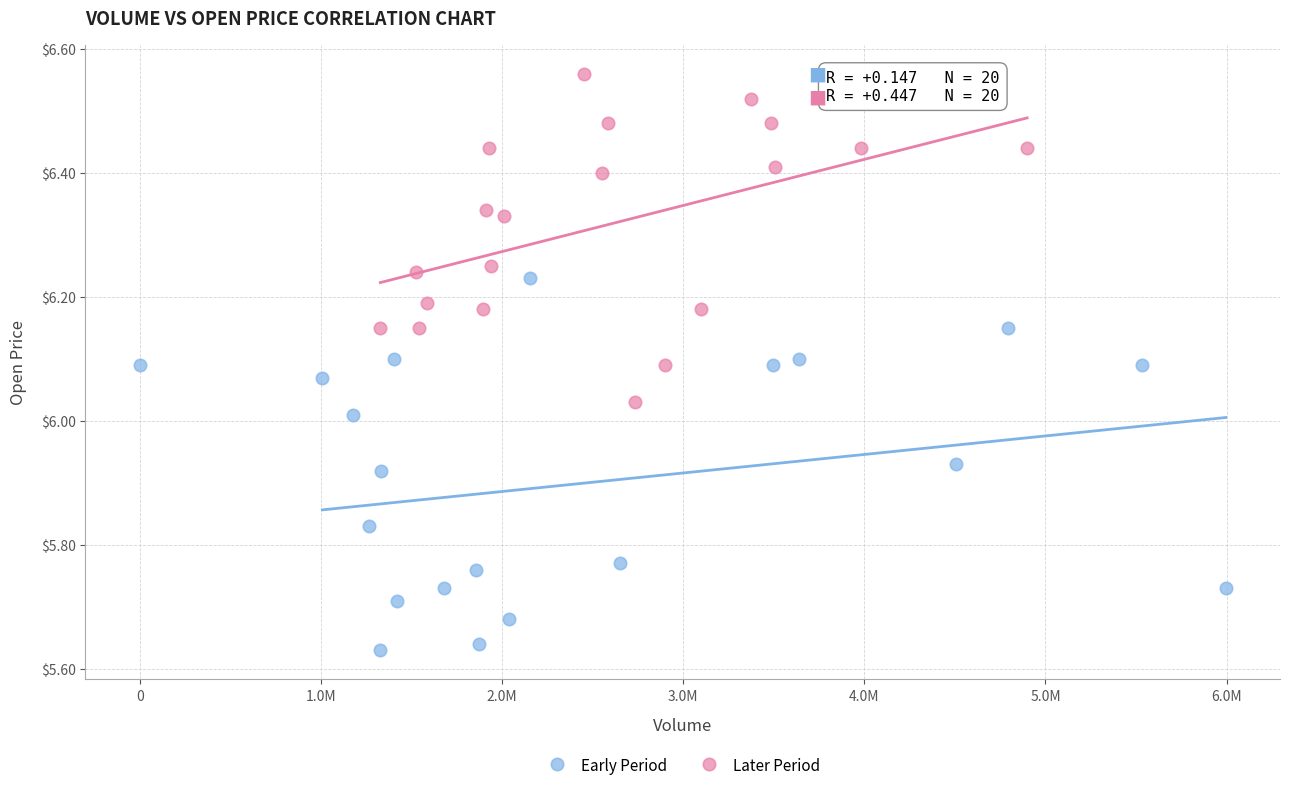

Which series reaches the maximum Y coordinate?

Later Period